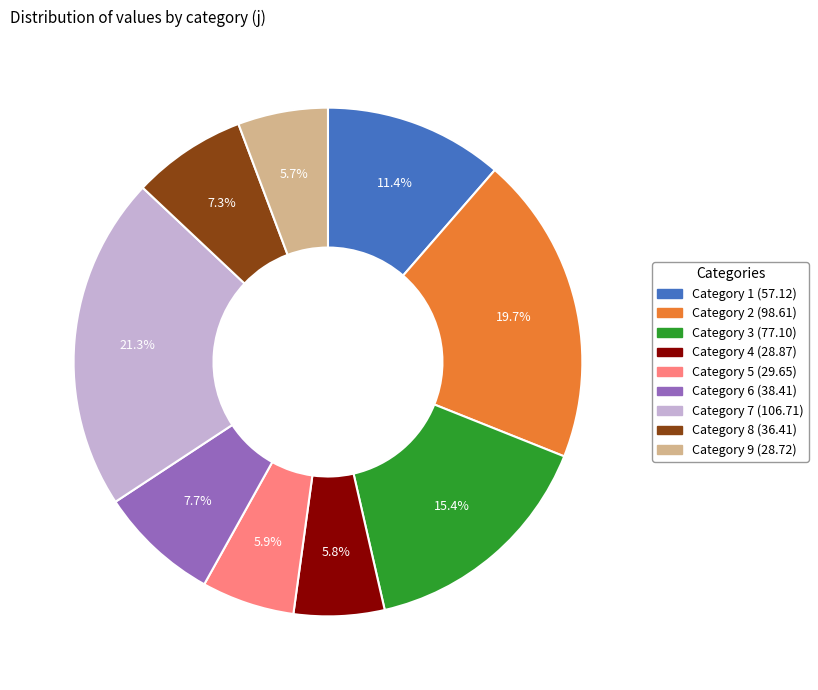

Is there a majority slice in this chart?

No